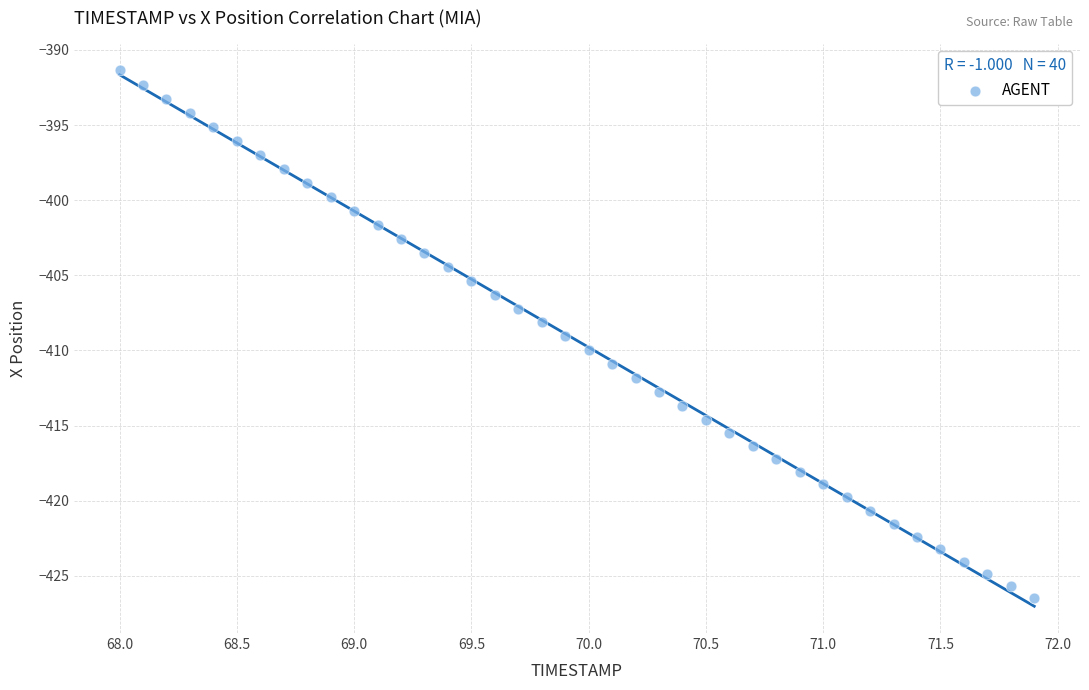

What is the range of X values (max minus min)?

3.9